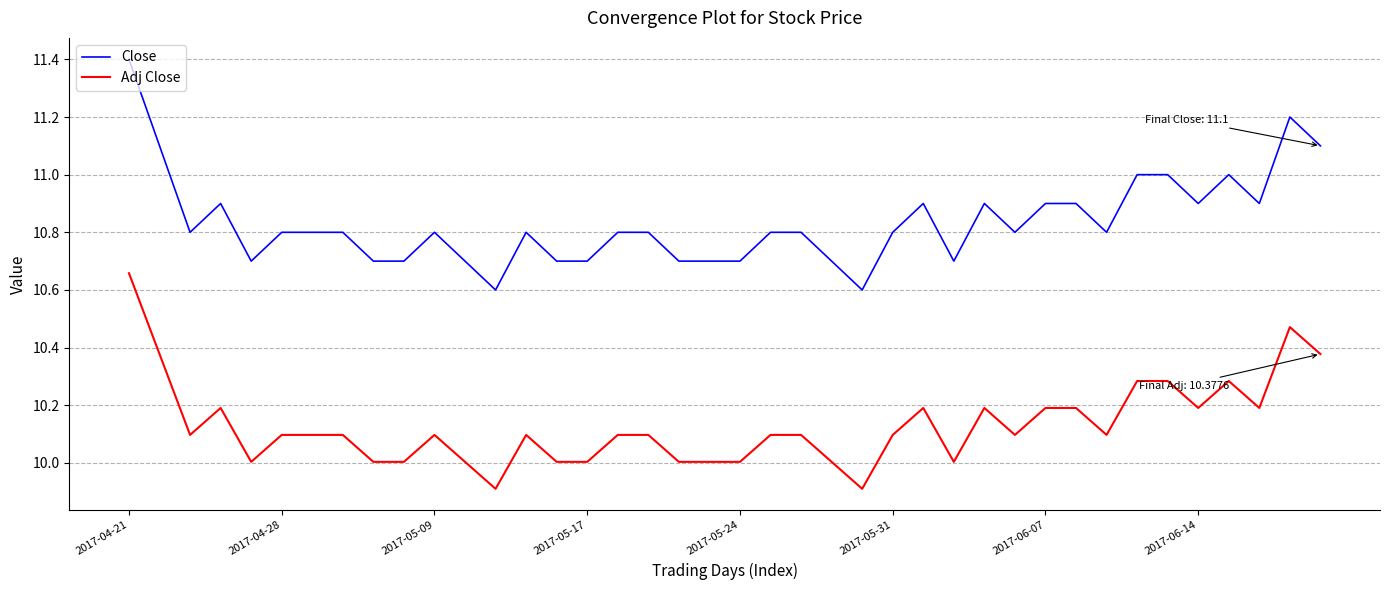

True or false: Close and Adj Close intersect in this chart.

False